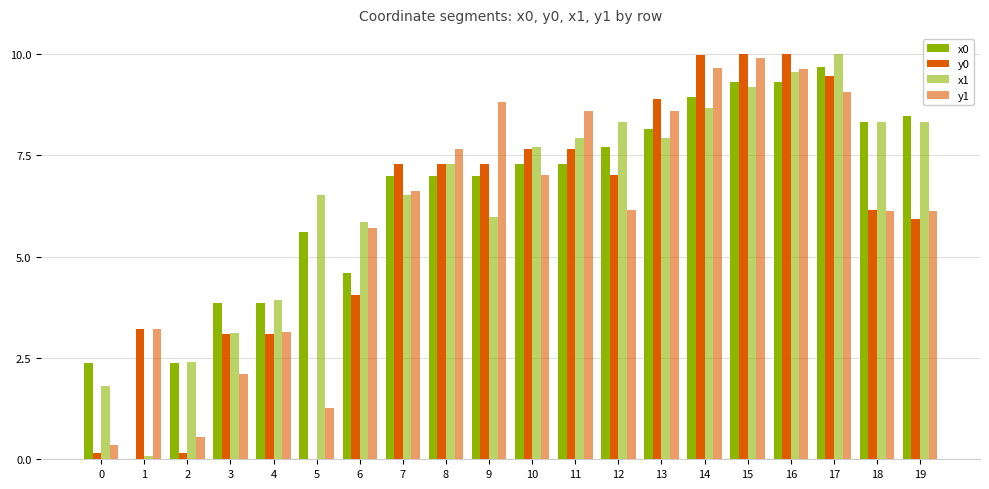

How many data points in y1 are above 6?

13